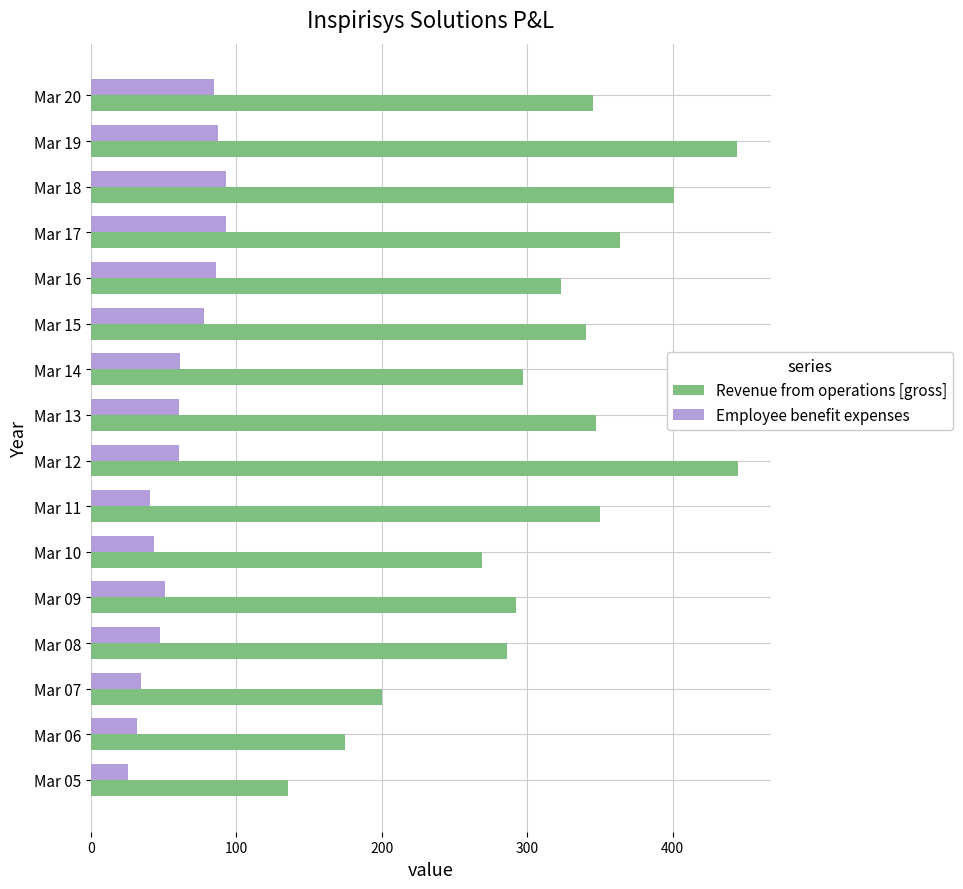

The Employee benefit expenses series shows 61.0 at Mar 13. True or false?

True